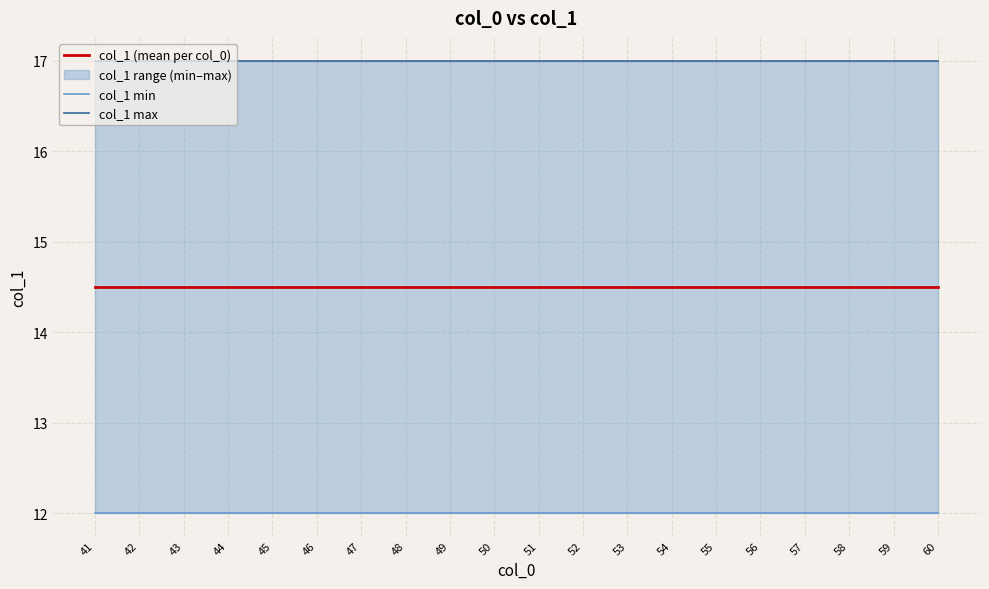

Which series has the largest range (max minus min)?

col_1 (mean per col_0)